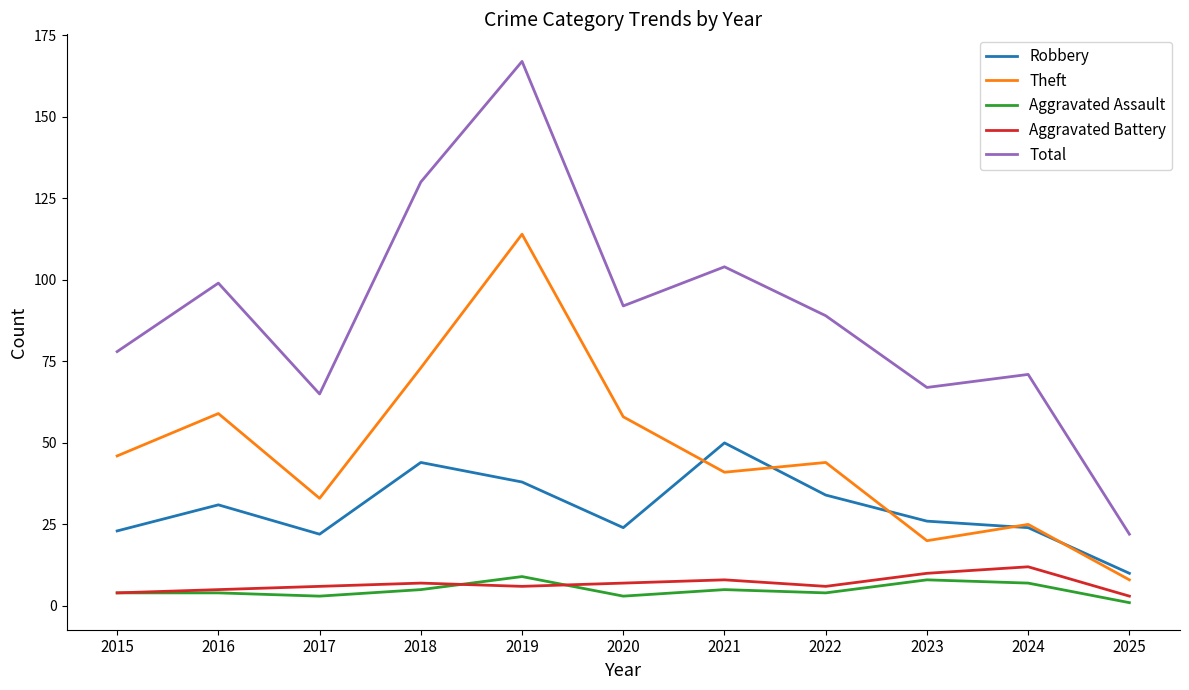

Reading left to right, extract all data points from this chart.

Robbery: 23	31	22	44	38	24	50	34	26	24	10
Theft: 46	59	33	73	114	58	41	44	20	25	8
Aggravated Assault: 4	4	3	5	9	3	5	4	8	7	1
Aggravated Battery: 4	5	6	7	6	7	8	6	10	12	3
Total: 78	99	65	130	167	92	104	89	67	71	22